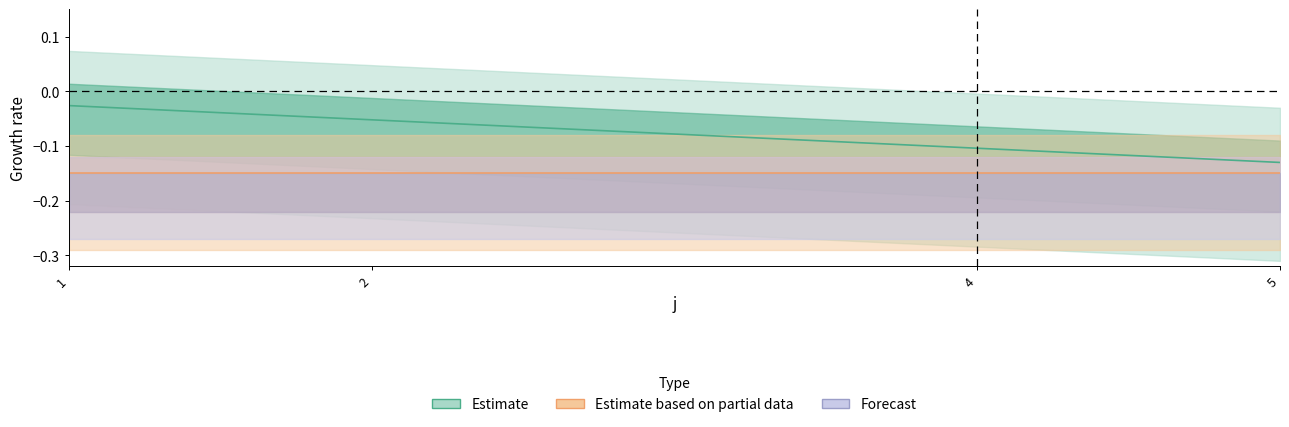

What is the sum of all values?

-0.3